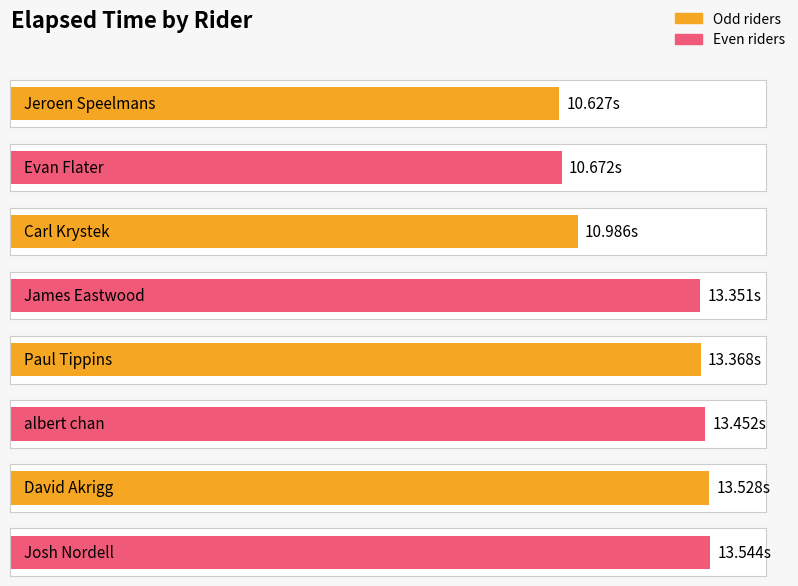

List the labels in order of value, smallest first.

Jeroen Speelmans, Evan Flater, Carl Krystek, James Eastwood, Paul Tippins, albert chan, David Akrigg, Josh Nordell